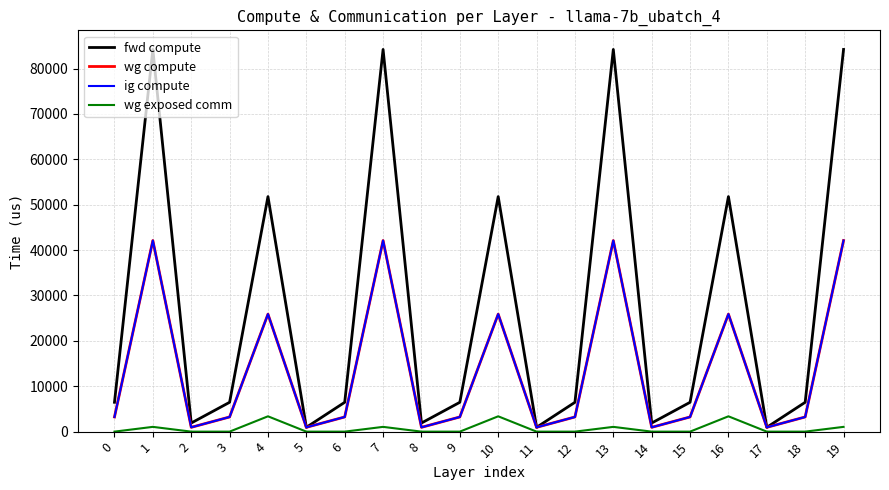

Does the chart display data point markers on the line(s)?

No